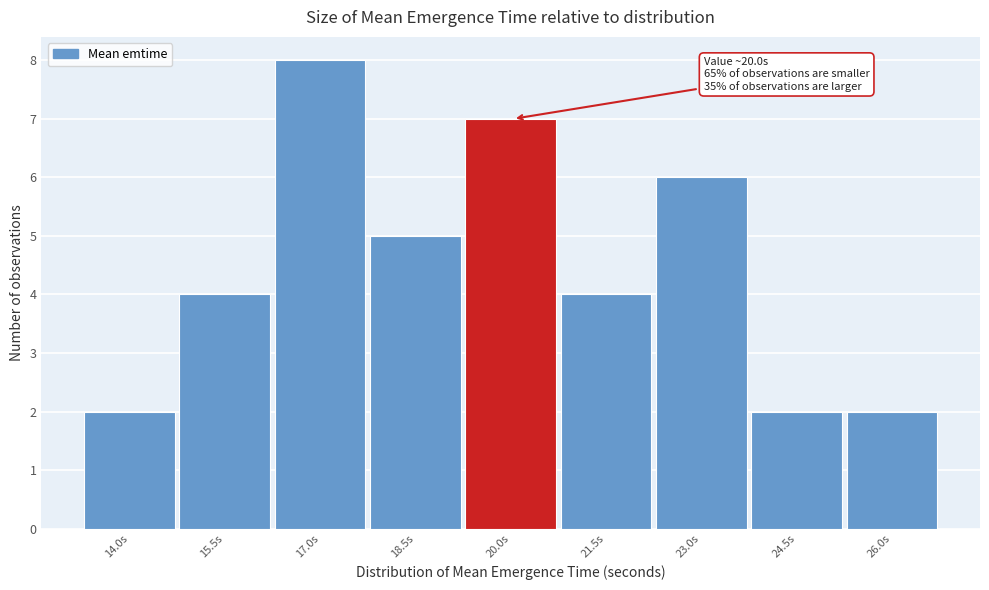

Reading right to left, transcribe all the data shown in this chart.

26.0s=2	24.5s=2	23.0s=6	21.5s=4	20.0s=7	18.5s=5	17.0s=8	15.5s=4	14.0s=2